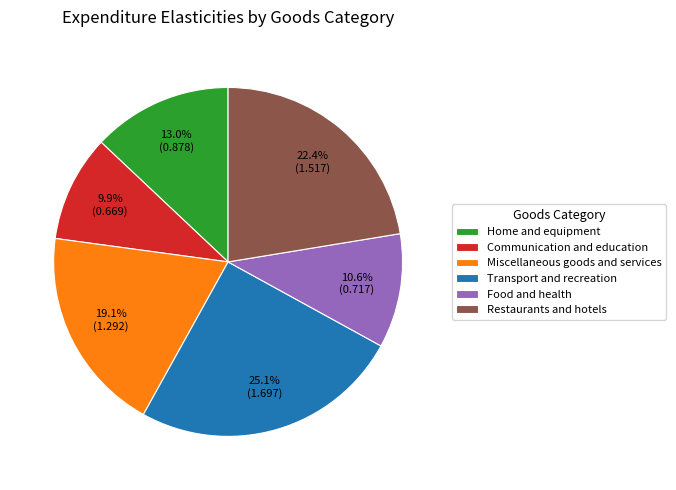

Which category has the biggest portion of the pie?

Transport and recreation